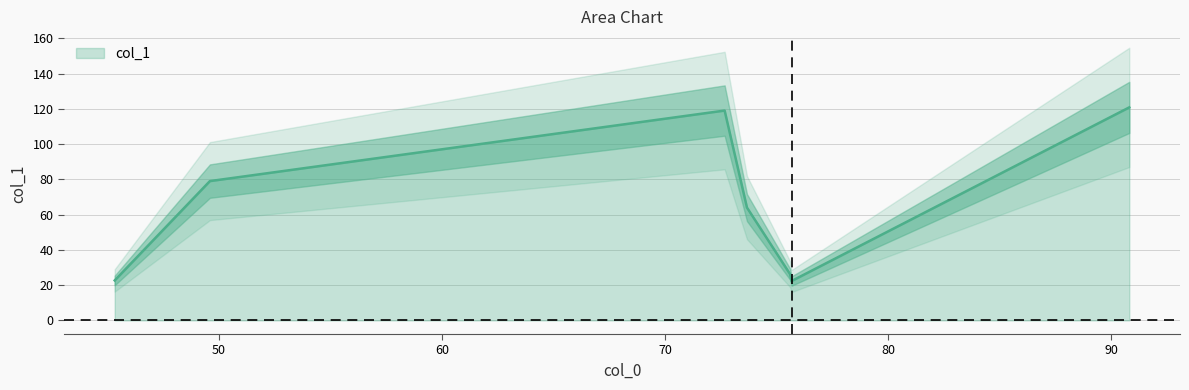

How many lines are shown in the chart?

1